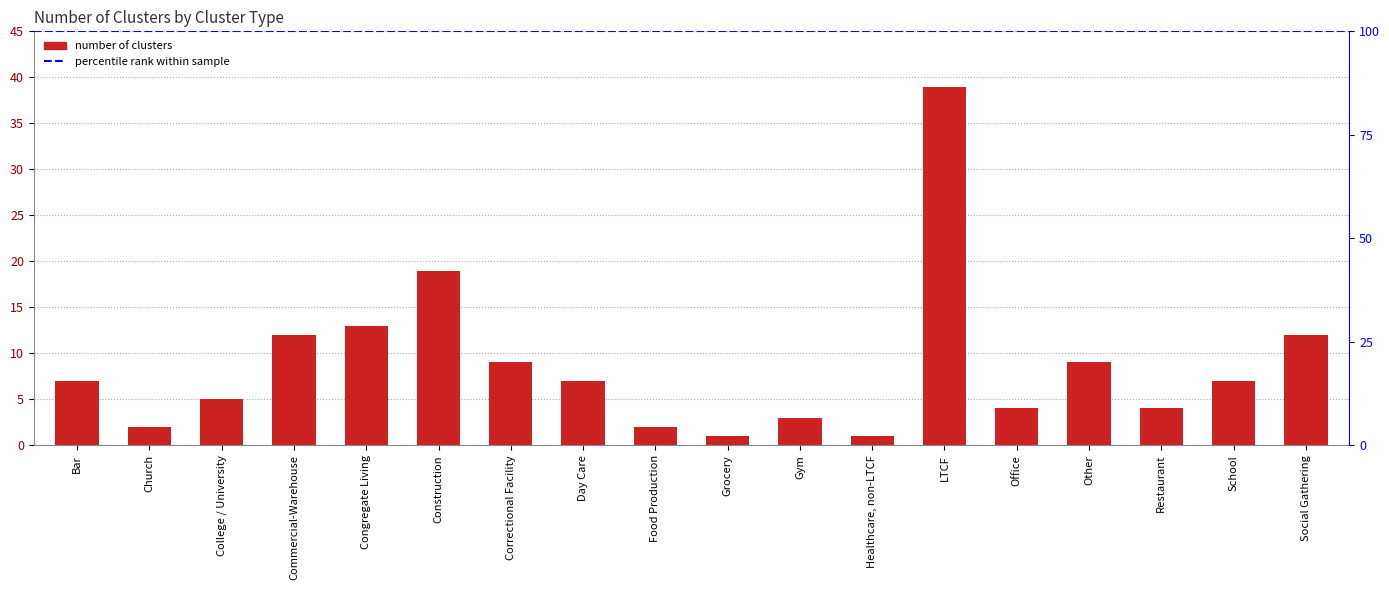

Which category has the lowest value across all series?

Grocery